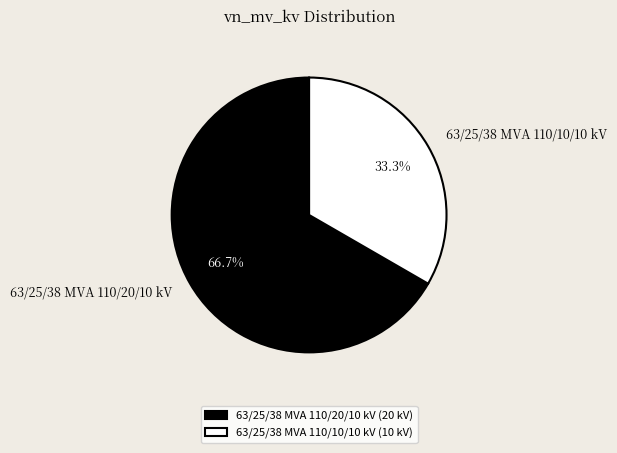

To the nearest percent, what is the difference between the largest and smallest slice percentages?

33%